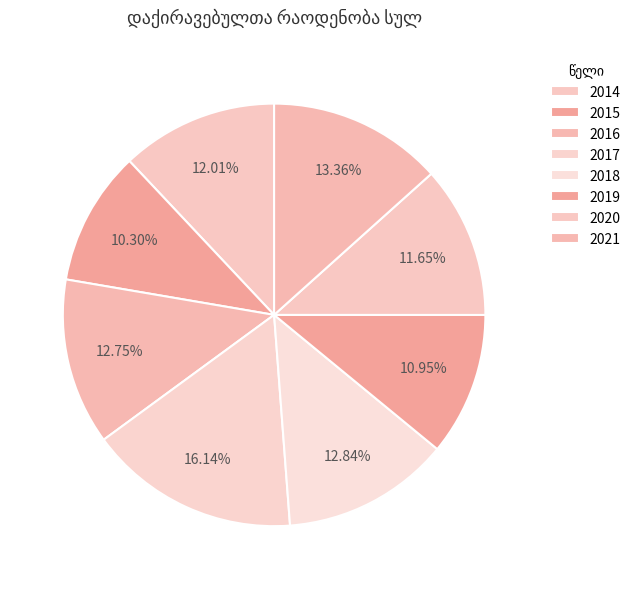

To the nearest percent, what is the combined percentage of 2020 and 2014?

24%